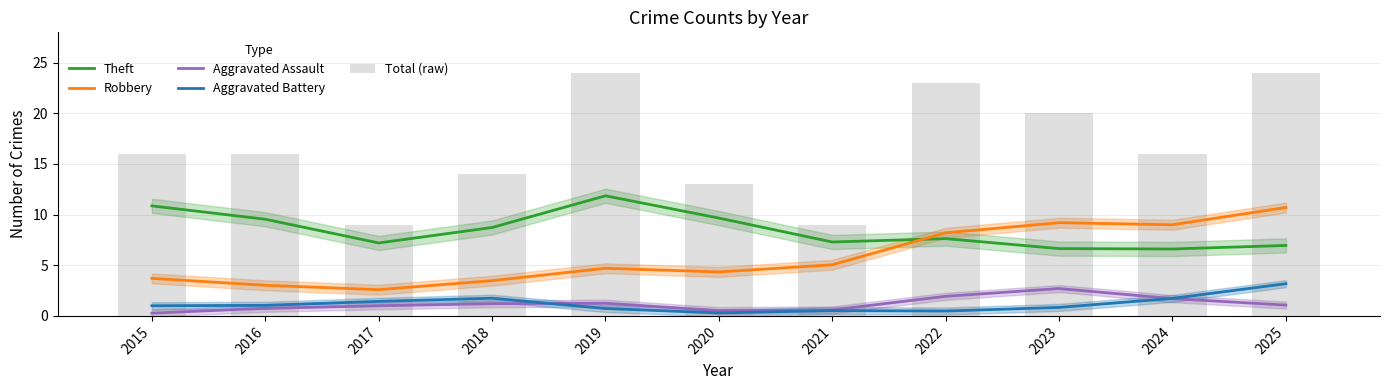

True or false: Theft has a value of 11.0 at 2025.

False